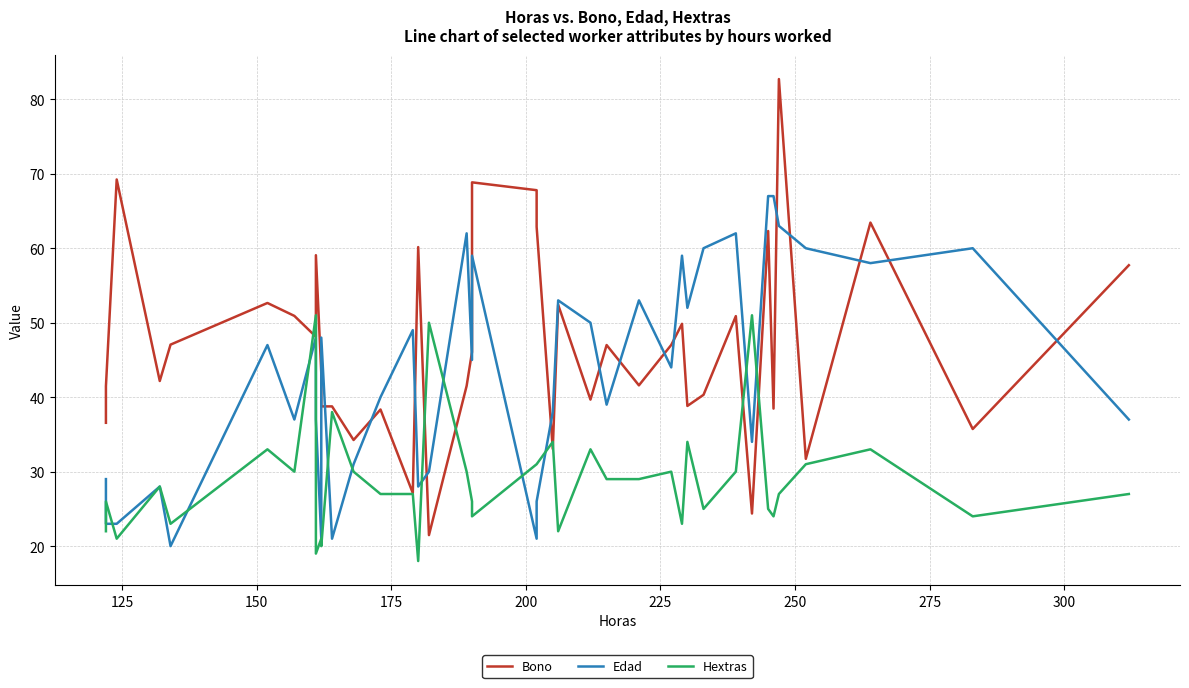

How many lines are shown in the chart?

3